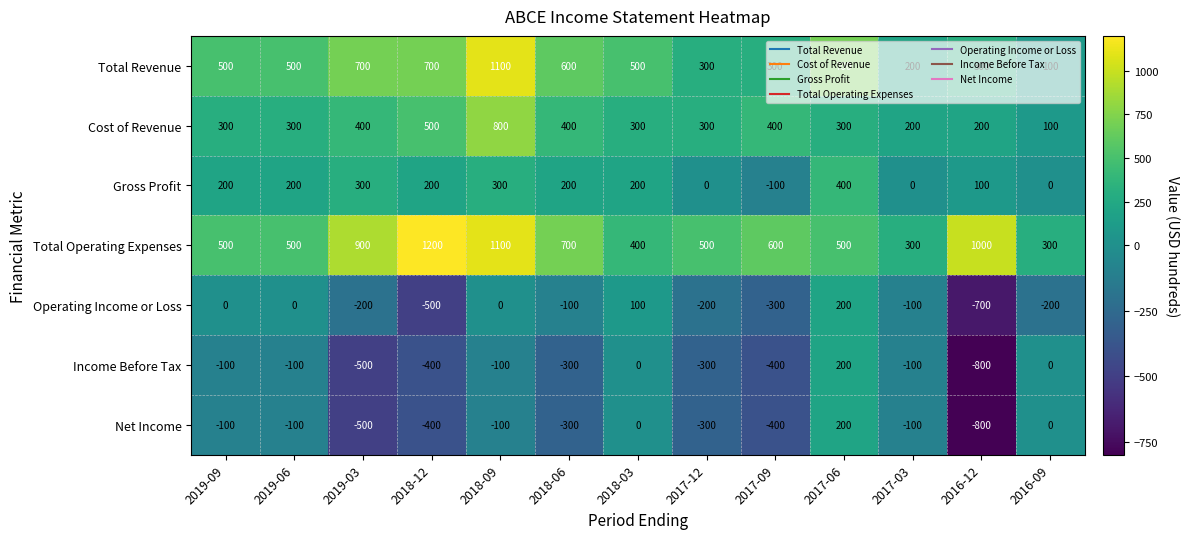

What is the difference between the highest and lowest values at 2018-03?

500